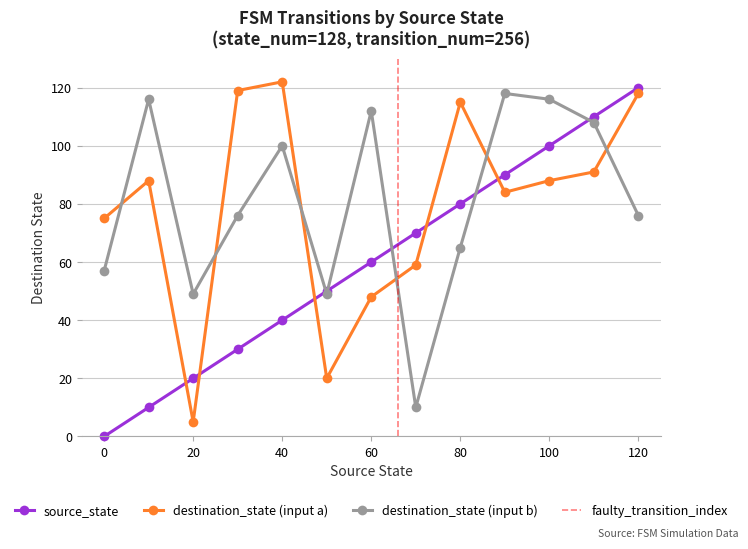

What is the total value across all series at 70?

139